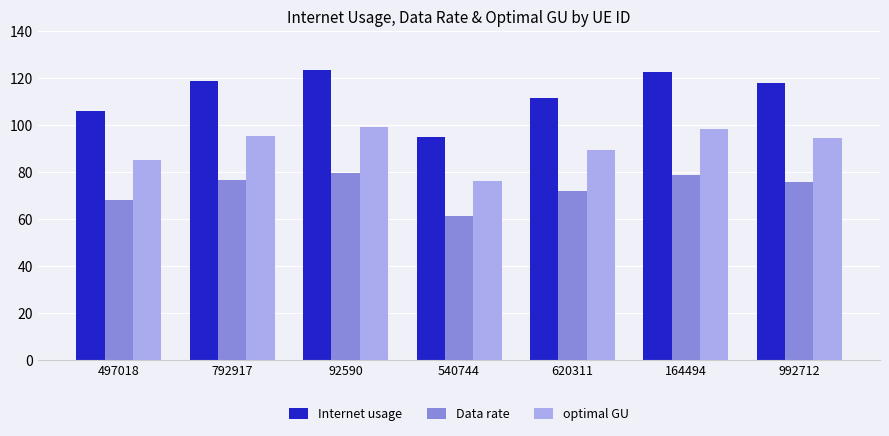

What is the highest value of the optimal GU series?

99.1